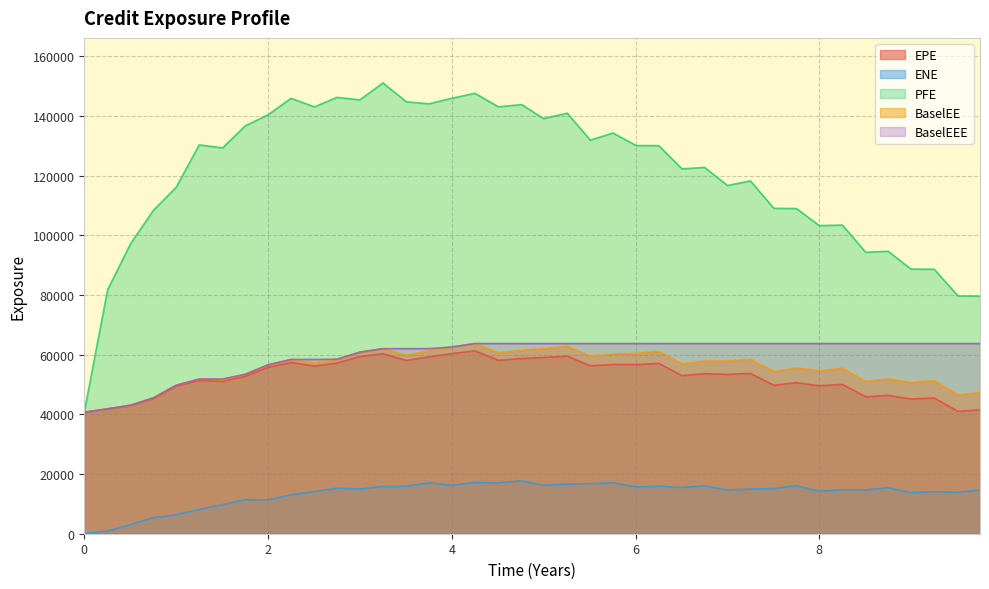

What is the maximum value for PFE?

151096.0